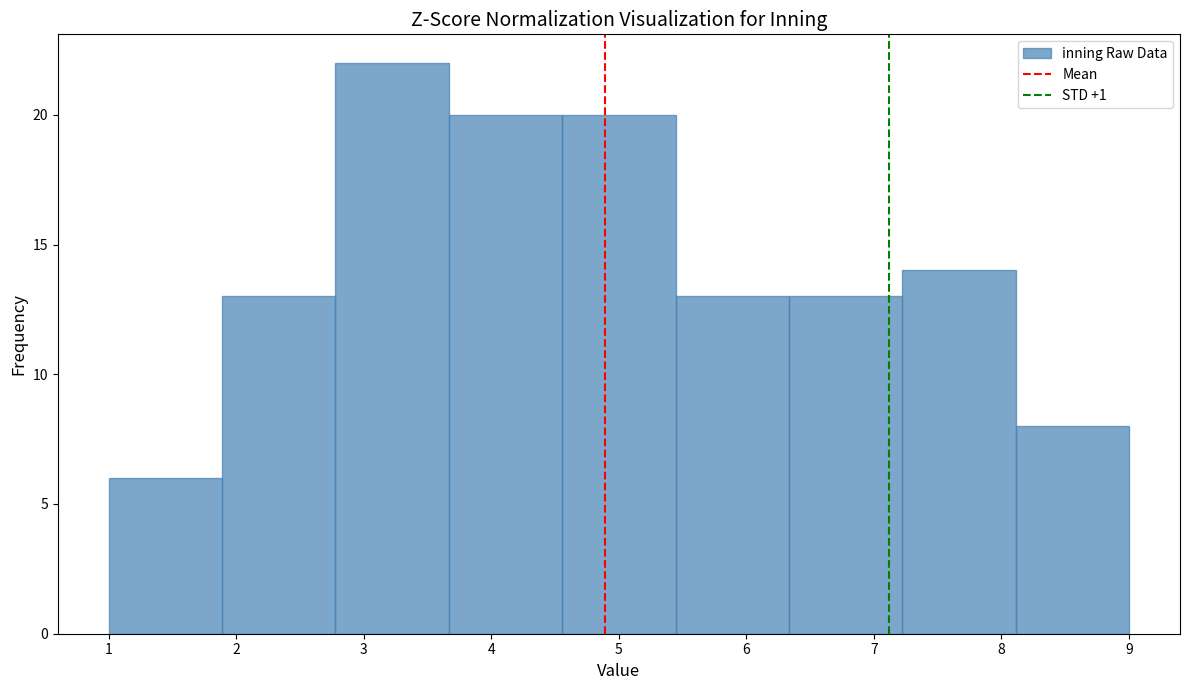

Reading left to right, list every bar in this chart as the range it spans on the x-axis followed by its height. Neither the bar edges nor the heights are printed on the chart, so give them approximately, as read against the axes.

1.0 to 1.9: 6
1.9 to 2.8: 13
2.8 to 3.7: 22
3.7 to 4.6: 20
4.6 to 5.4: 20
5.4 to 6.3: 13
6.3 to 7.2: 13
7.2 to 8.1: 14
8.1 to 9.0: 8